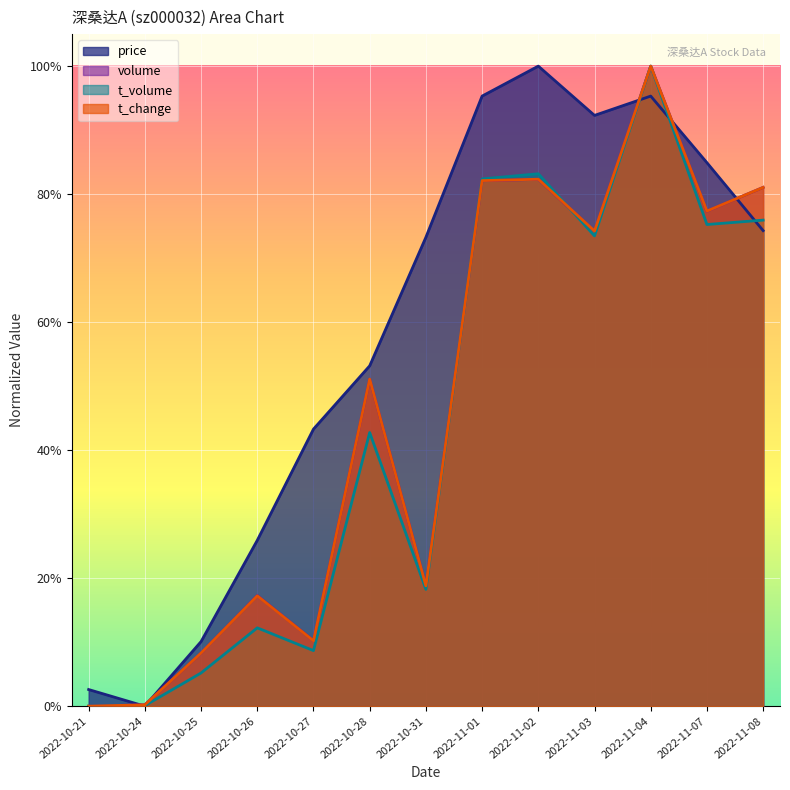

Reading left to right, transcribe all the data shown in this chart.

price: 0.0	0.0	0.1	0.3	0.4	0.5	0.7	1.0	1.0	0.9	1.0	0.8	0.7
volume: 0.0	0.0	0.1	0.2	0.1	0.5	0.2	0.8	0.8	0.7	1.0	0.8	0.8
t_volume: 0.0	0.0	0.1	0.1	0.1	0.4	0.2	0.8	0.8	0.7	1.0	0.8	0.8
t_change: 0.0	0.0	0.1	0.2	0.1	0.5	0.2	0.8	0.8	0.7	1.0	0.8	0.8